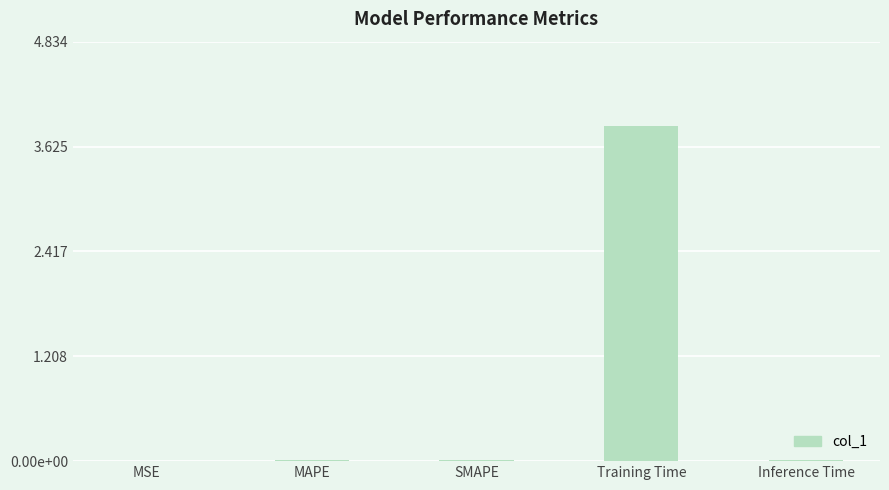

List the labels in order of value, smallest first.

MSE, SMAPE, MAPE, Inference Time, Training Time